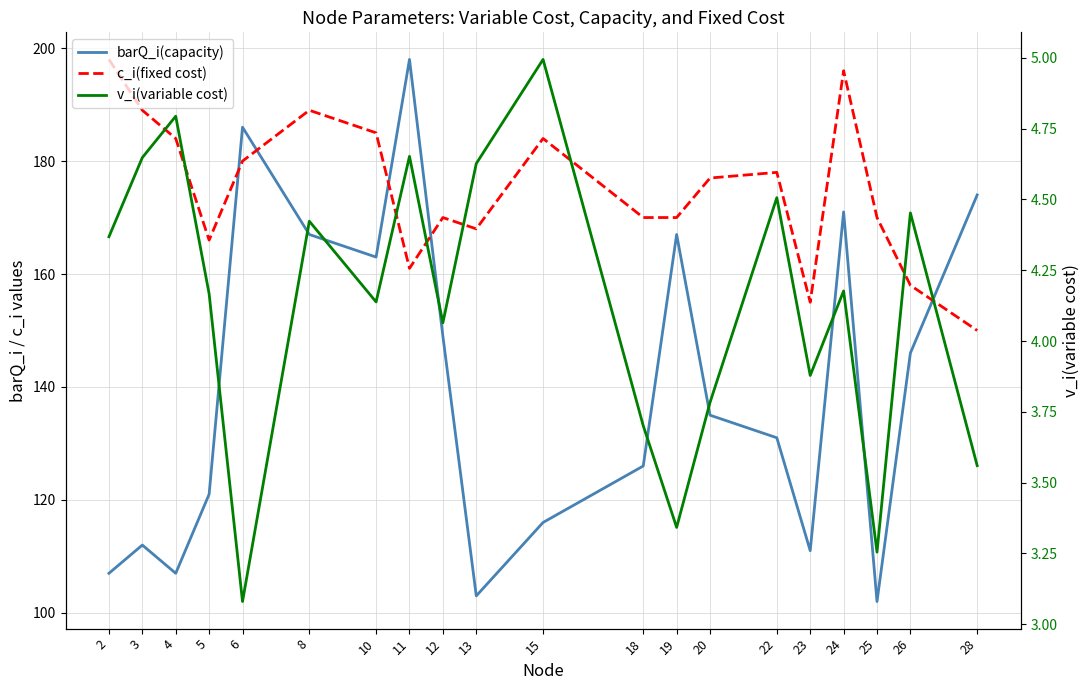

List the series in order of their overall mean, lowest first.

v_i(variable cost), barQ_i(capacity), c_i(fixed cost)